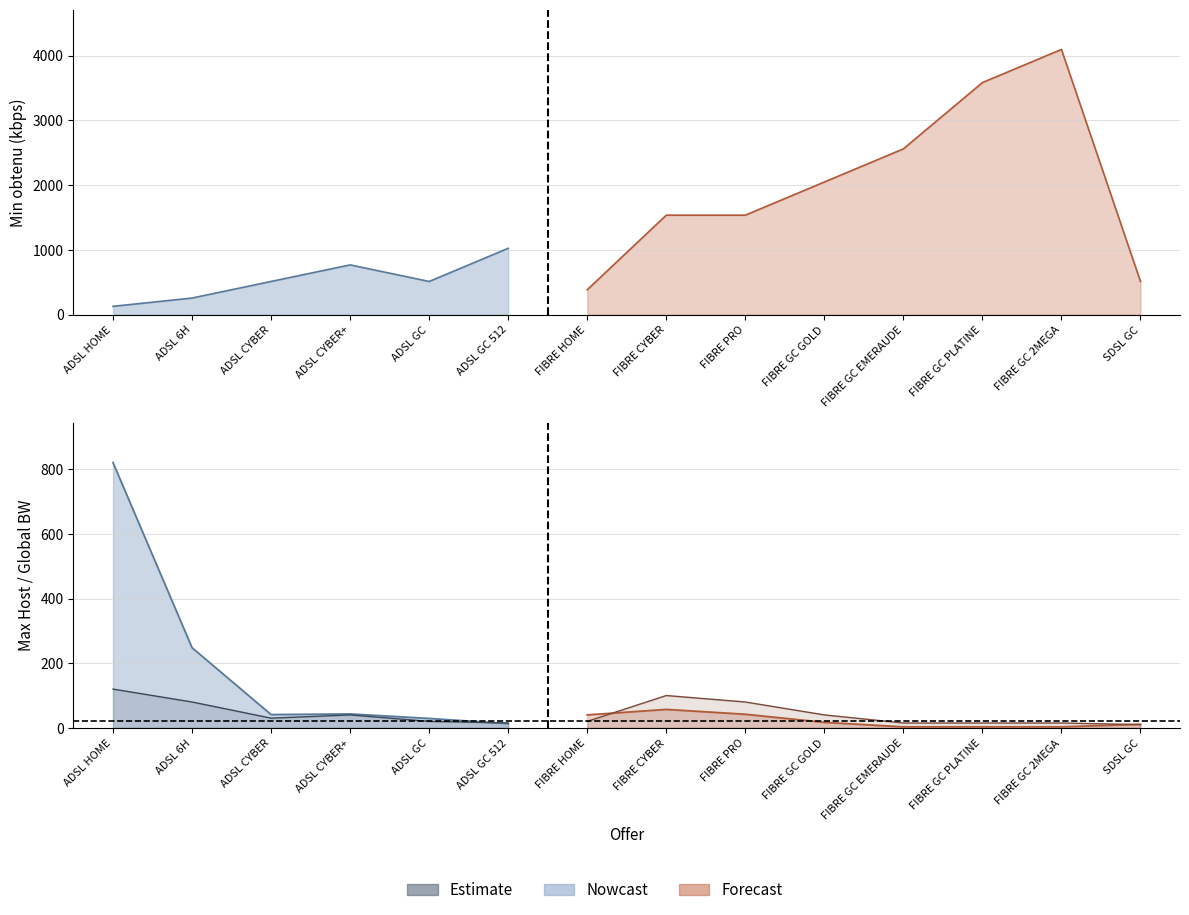

Does the chart have visible grid lines?

Yes